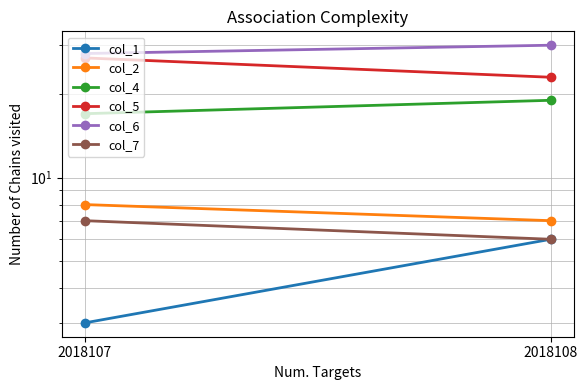

Is it true that col_2 equals 7 at 2018108?

True